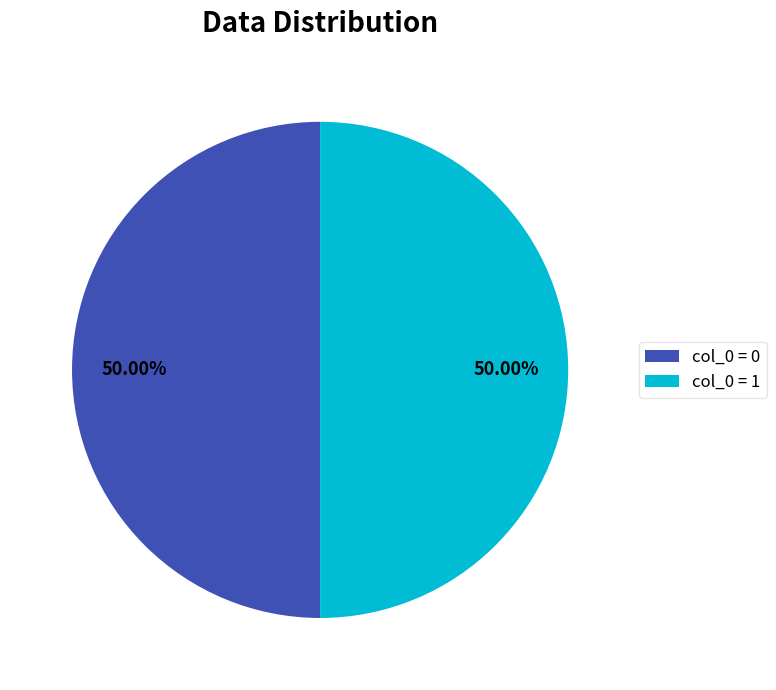

What is the ratio of the value at col_0 = 1 to the value at col_0 = 0?

1.0